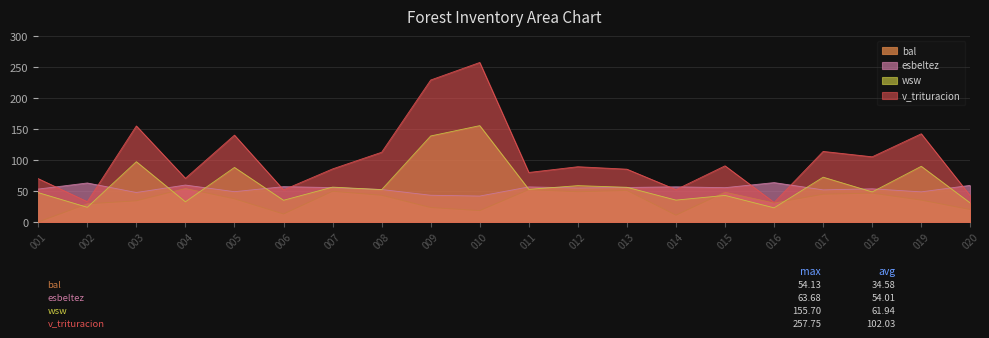

Which series has the largest range (max minus min)?

v_trituracion